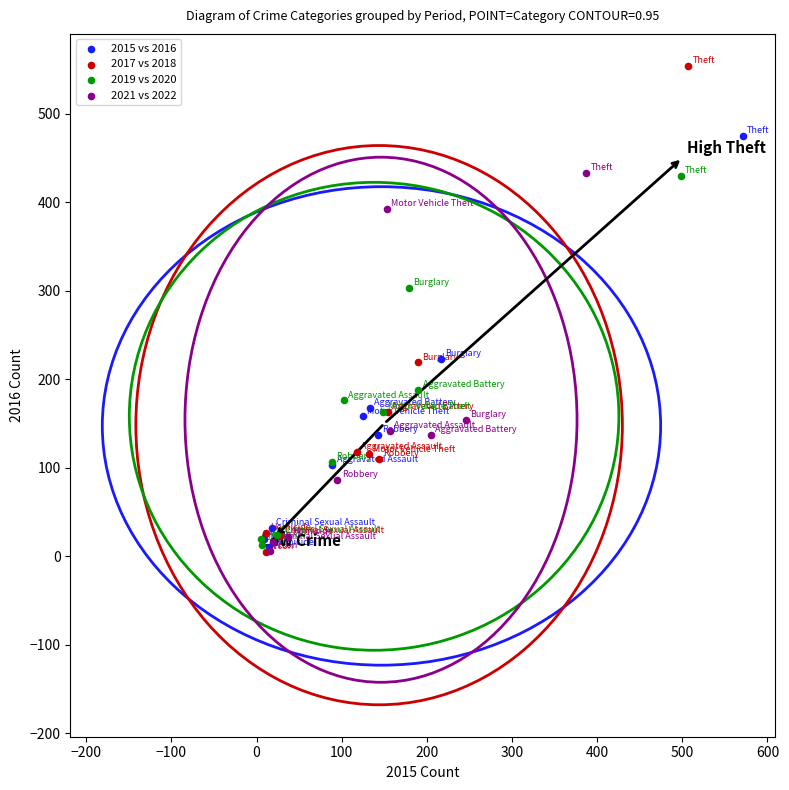

Which series has the widest spread of Y values?

2017 vs 2018